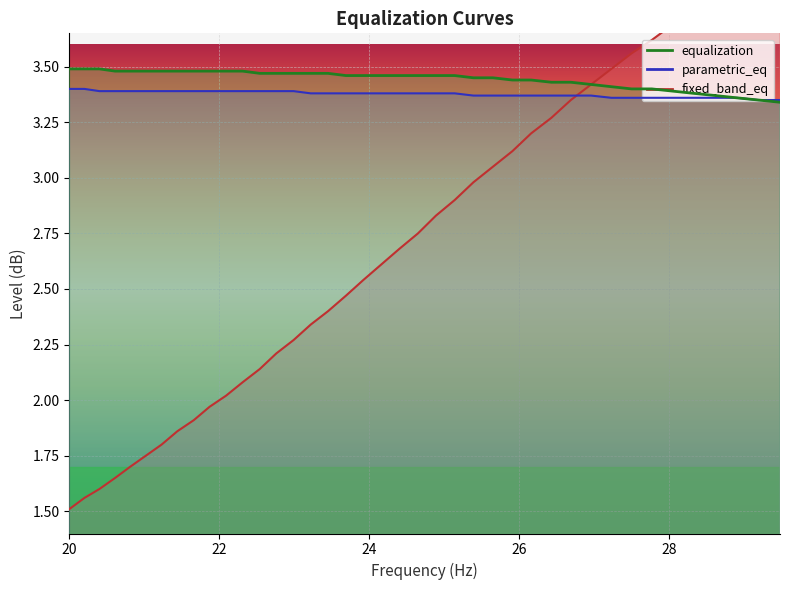

True or false: equalization has more than 2 points higher than both neighbors.

False